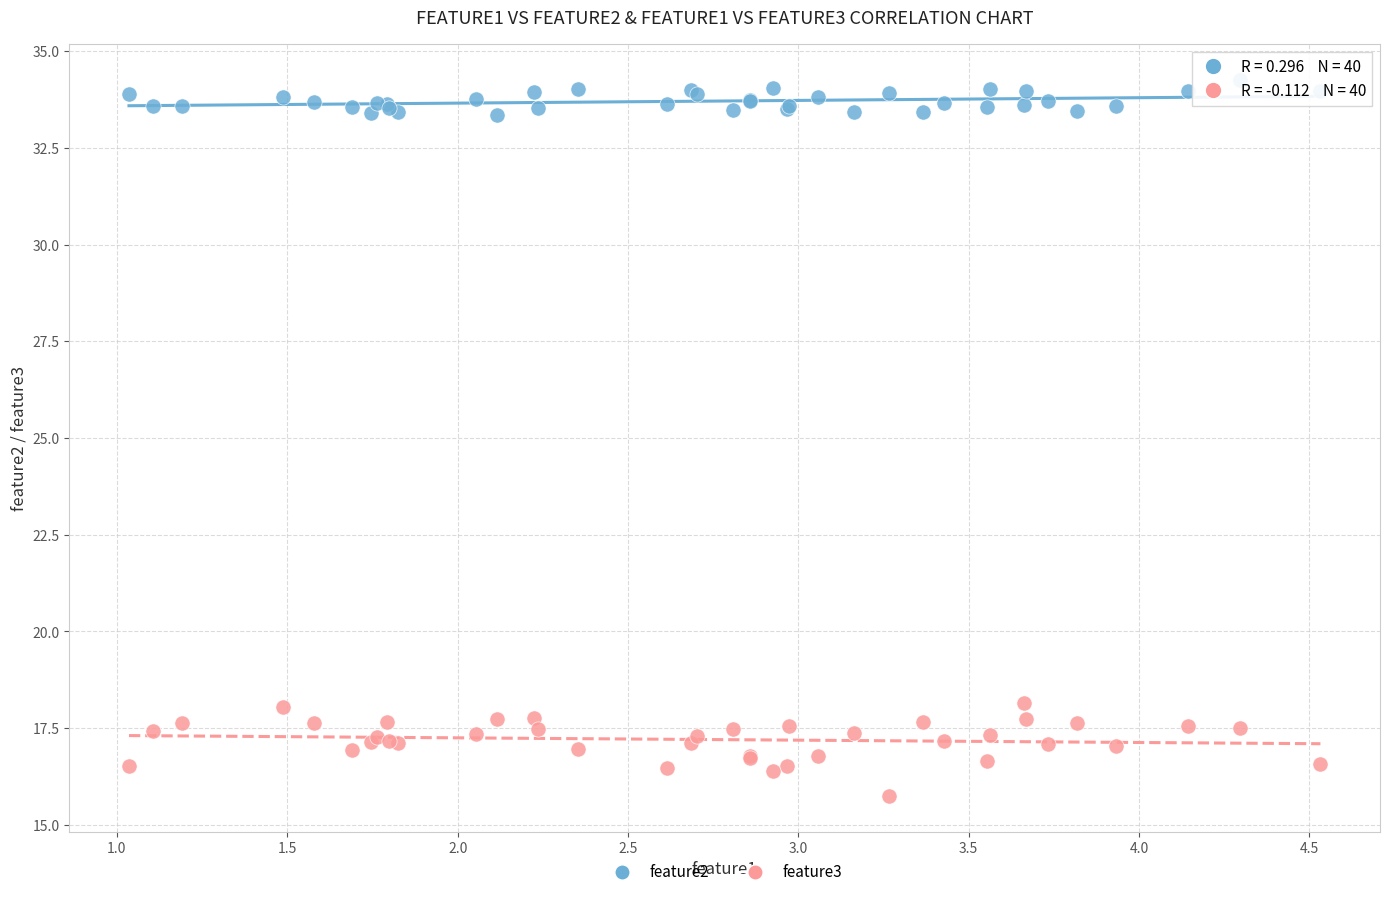

What are all the series names shown in the legend?

feature2, feature3